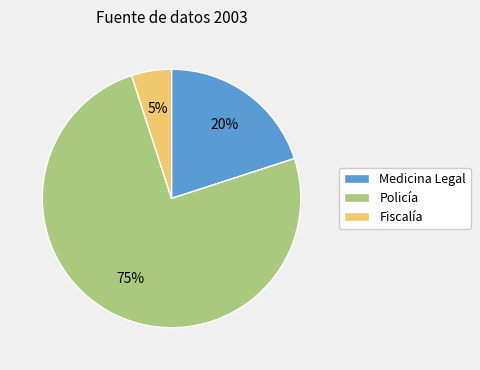

Do Medicina Legal and Fiscalía together represent more than half of the pie?

No